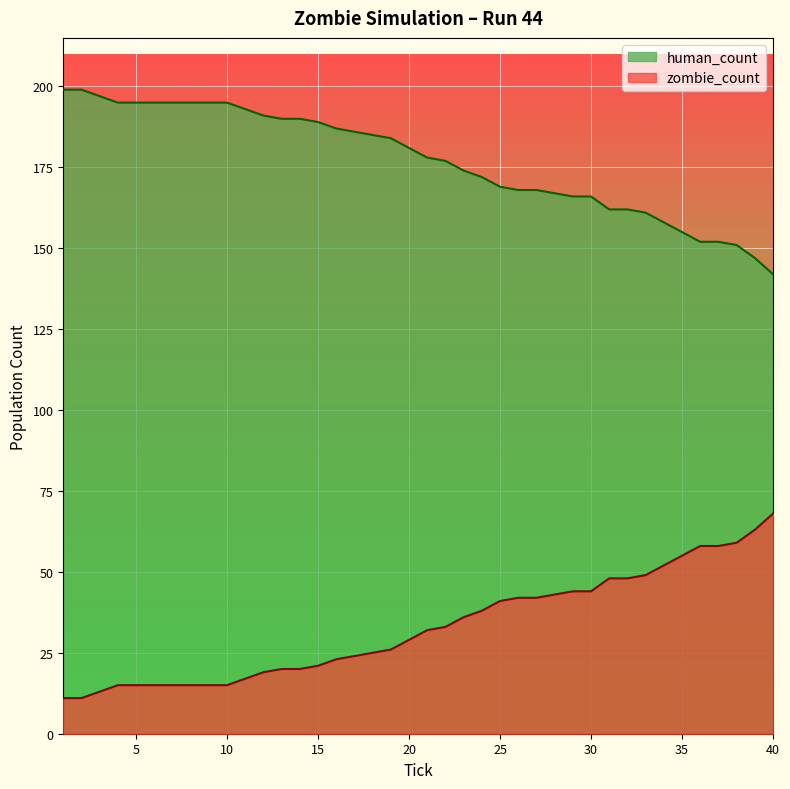

At which category is the sum across all series the highest?

1